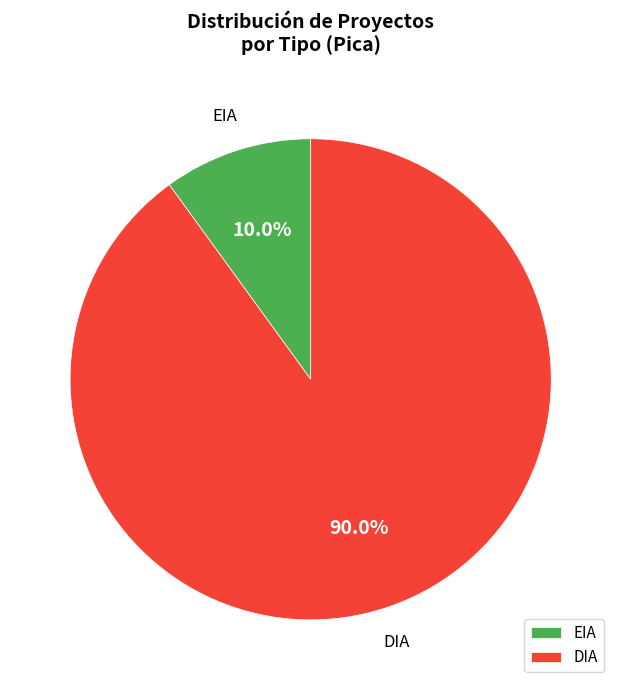

How much of the chart is everything except EIA?

90.0%